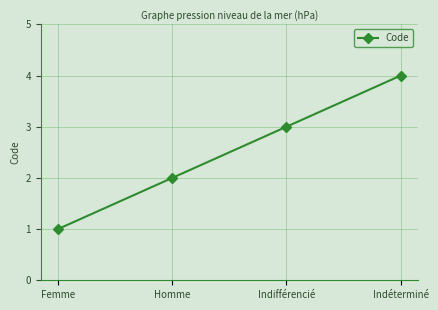

List the labels in order of value, smallest first.

Femme, Homme, Indifférencié, Indéterminé